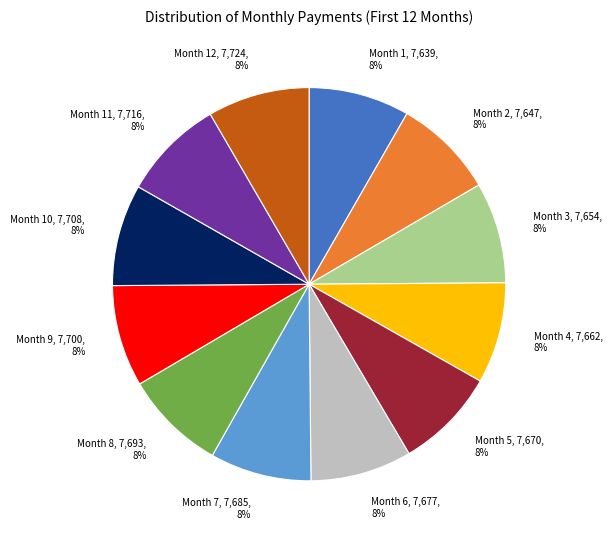

Combined, do Month 2 and Month 8 account for over 50%?

No